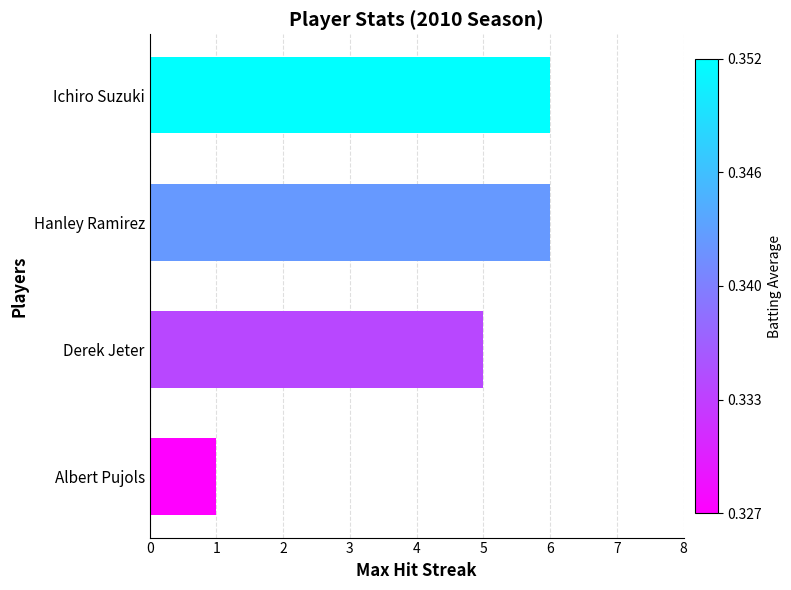

What is the greatest value displayed?

6